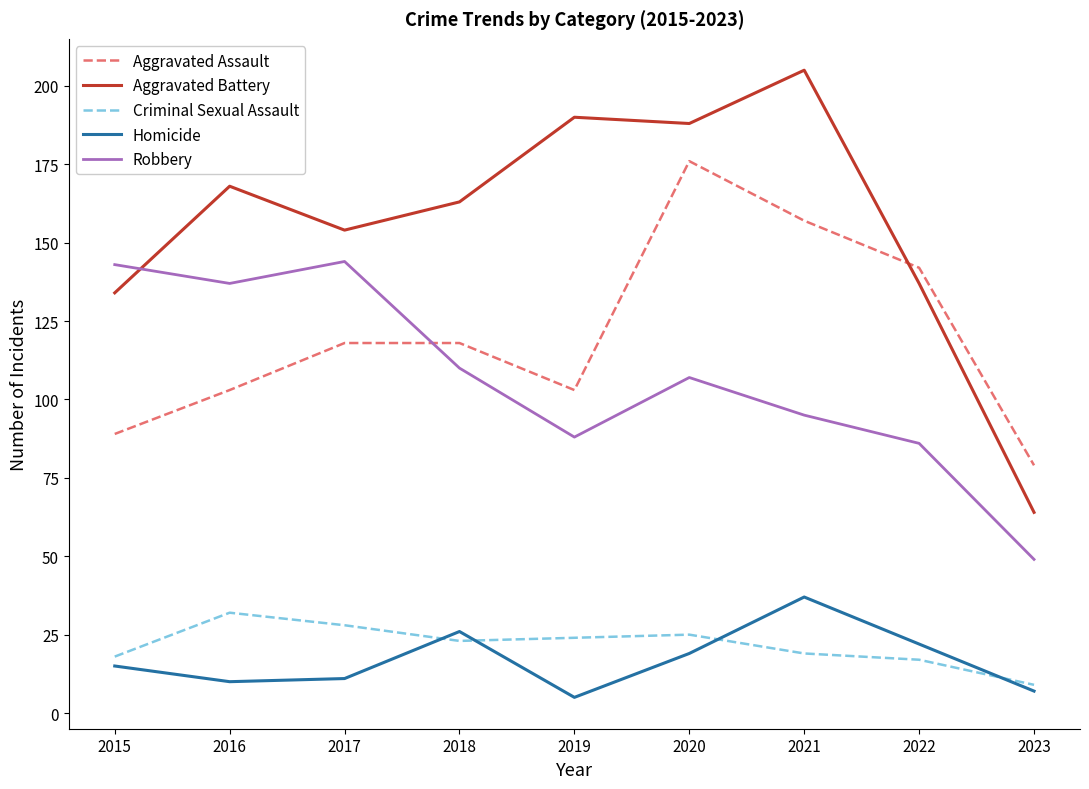

Which series ends up on top after the final intersection of Aggravated Battery and Robbery?

Aggravated Battery